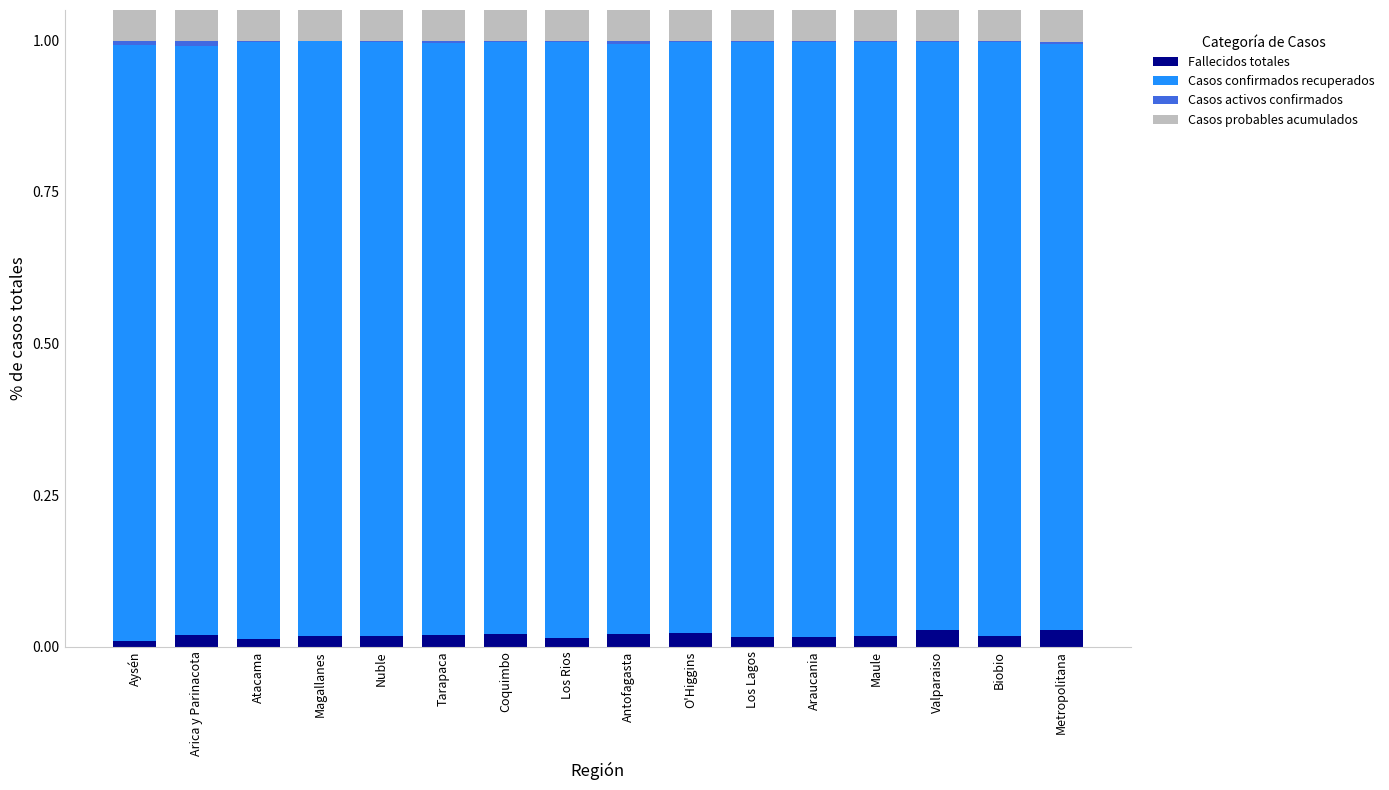

What are all the series names shown in the legend?

Fallecidos totales, Casos confirmados recuperados, Casos activos confirmados, Casos probables acumulados